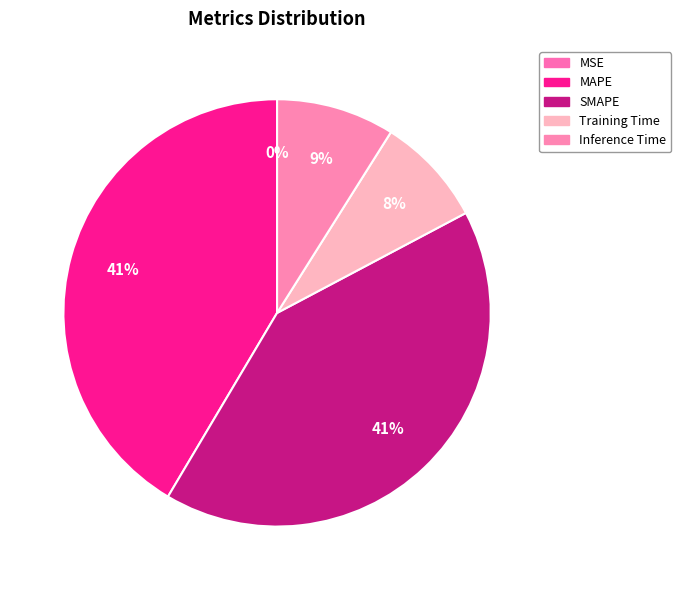

Is there any slice that represents more than half of the pie?

No